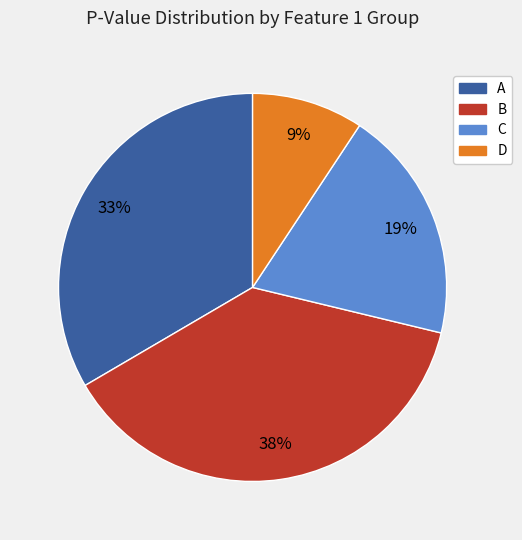

Count the number of slices in the pie.

4